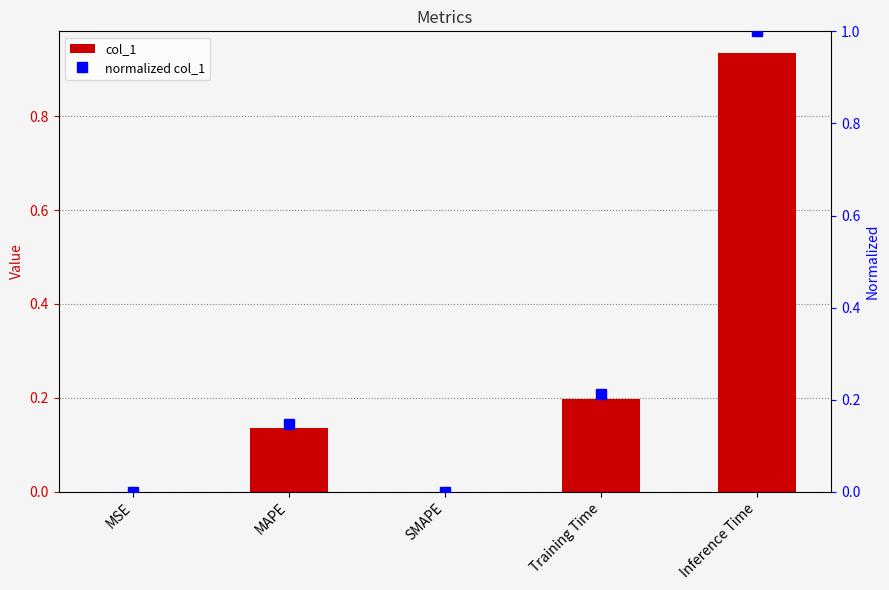

Which has a higher value, MSE or Training Time?

Training Time